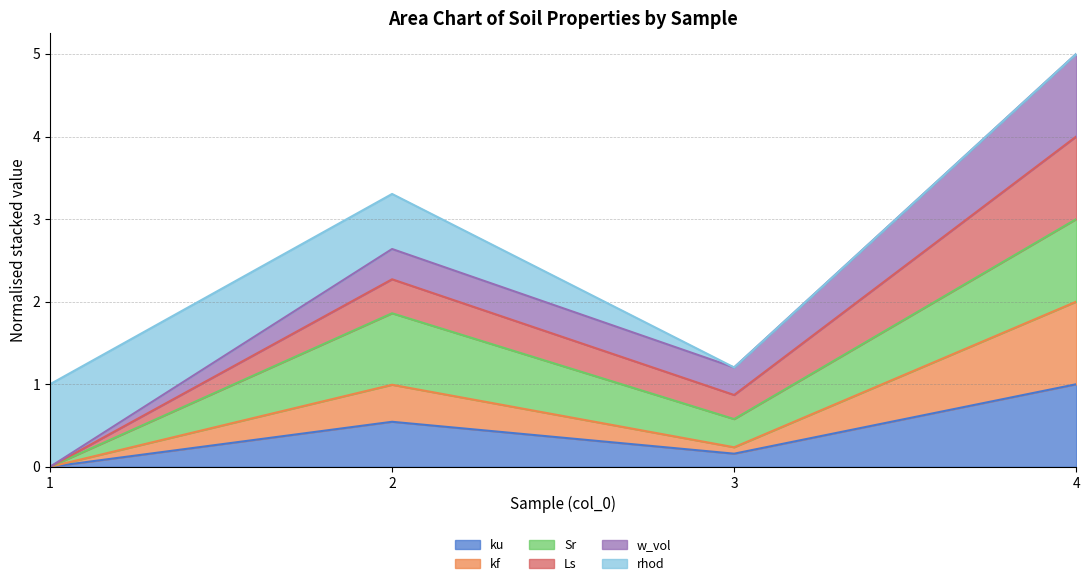

Is the value of Ls at 2 greater than the value of ku at 3?

Yes